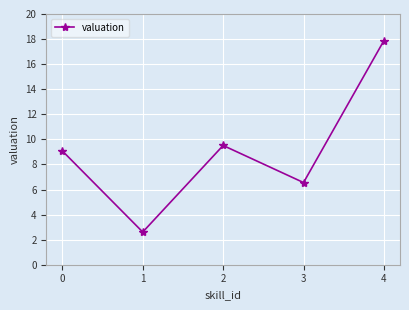

What is the change in value from 1 to 2?

+6.9